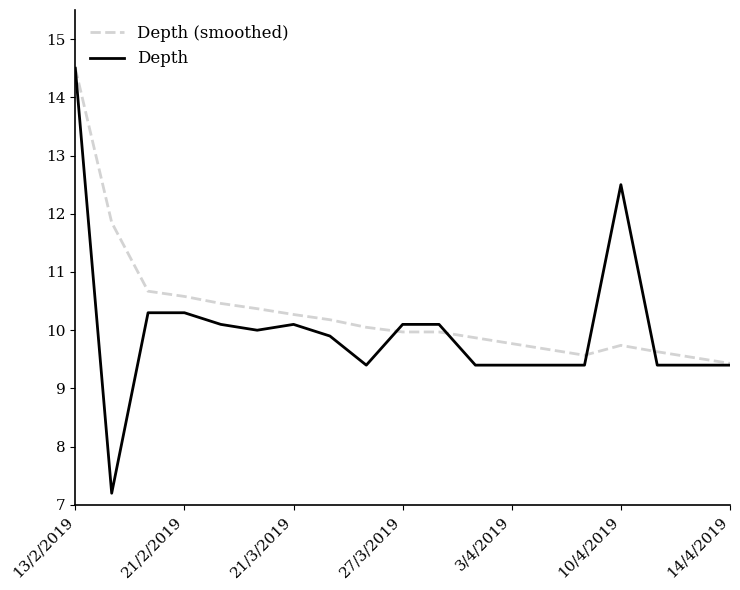

What is the smallest value displayed?

7.2